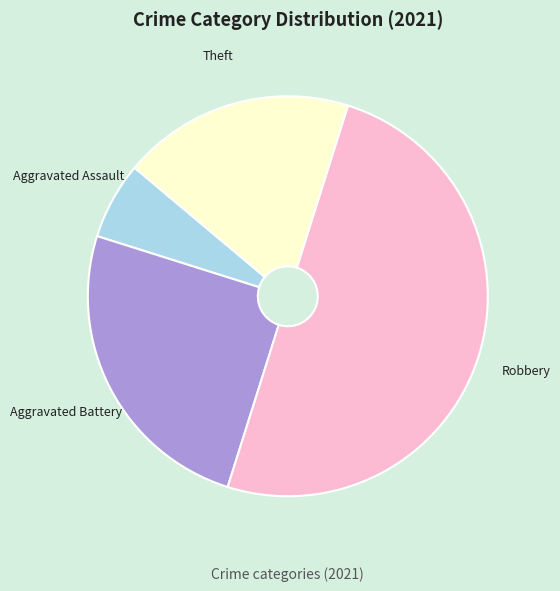

How many segments does this pie chart have?

4